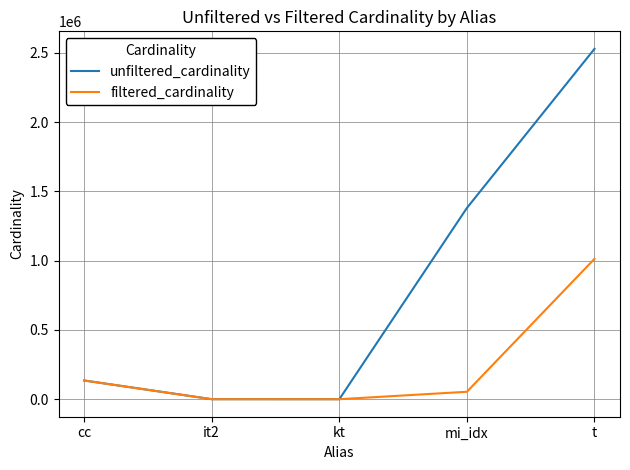

Which series changed the most between mi_idx and t?

unfiltered_cardinality